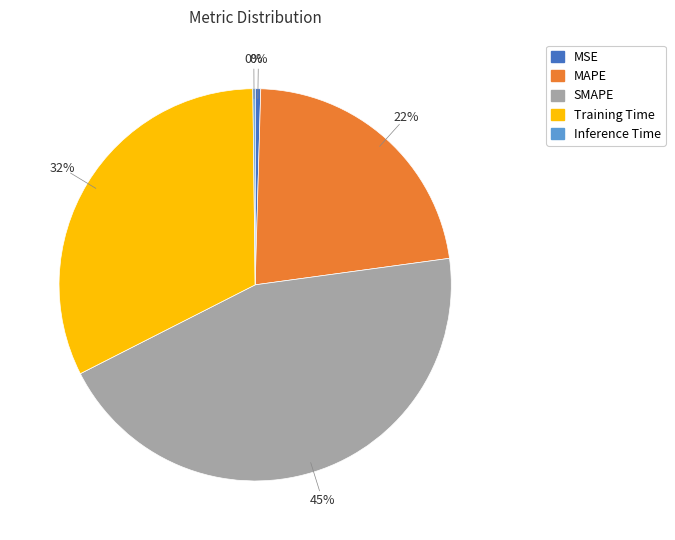

To the nearest percent, what is the average slice percentage?

20%